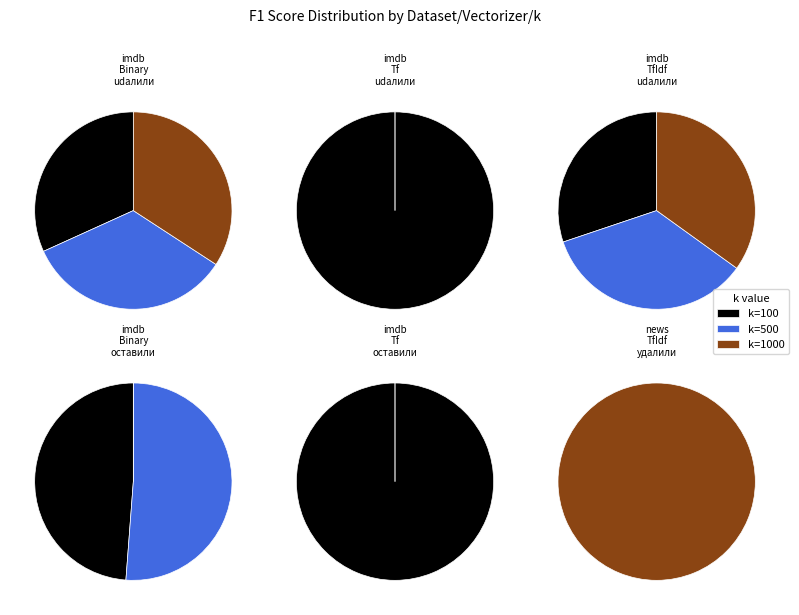

Does k=100 account for over 50% of the chart?

No